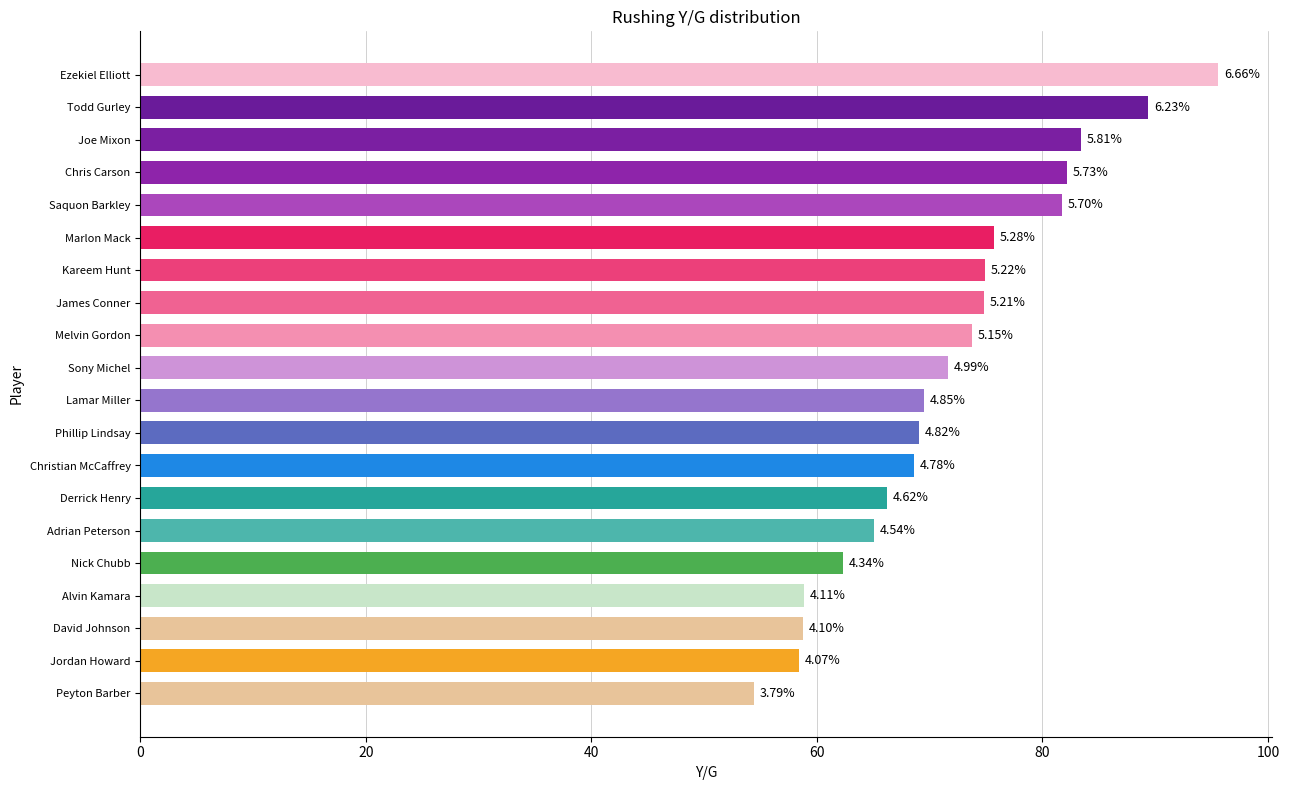

Does the chart contain any negative values?

No